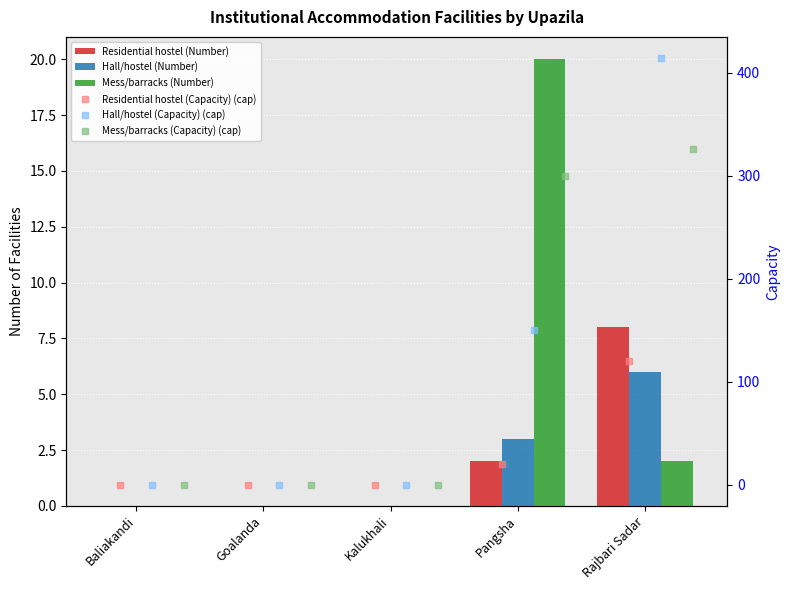

Where is Residential hostel (Capacity) (cap) nearest to the value 60?

Pangsha